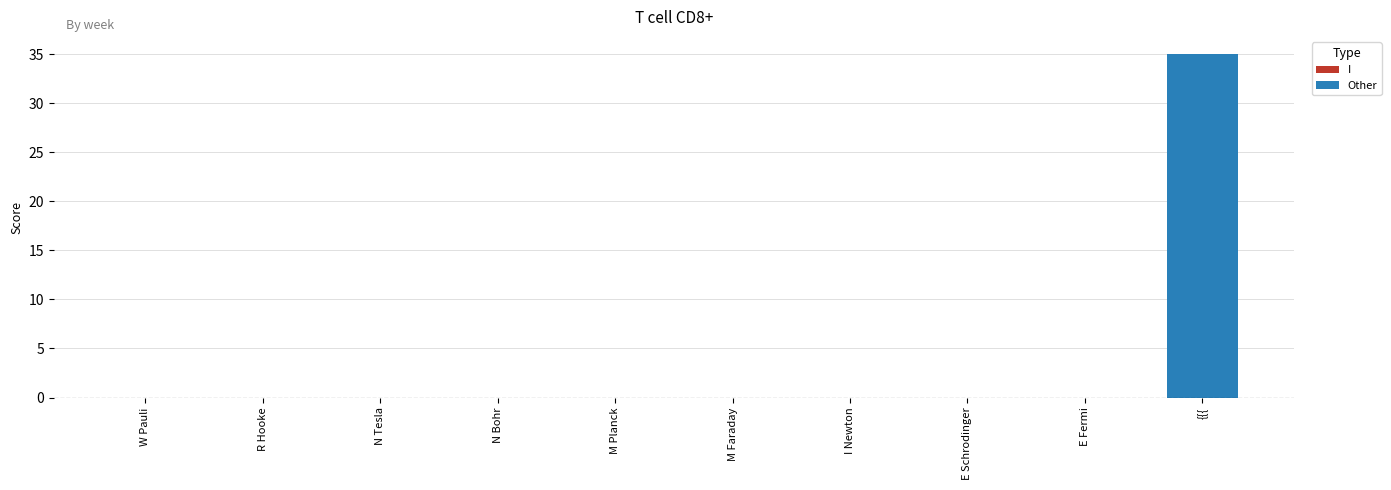

True or false: the data shows 35 at {{{.

True